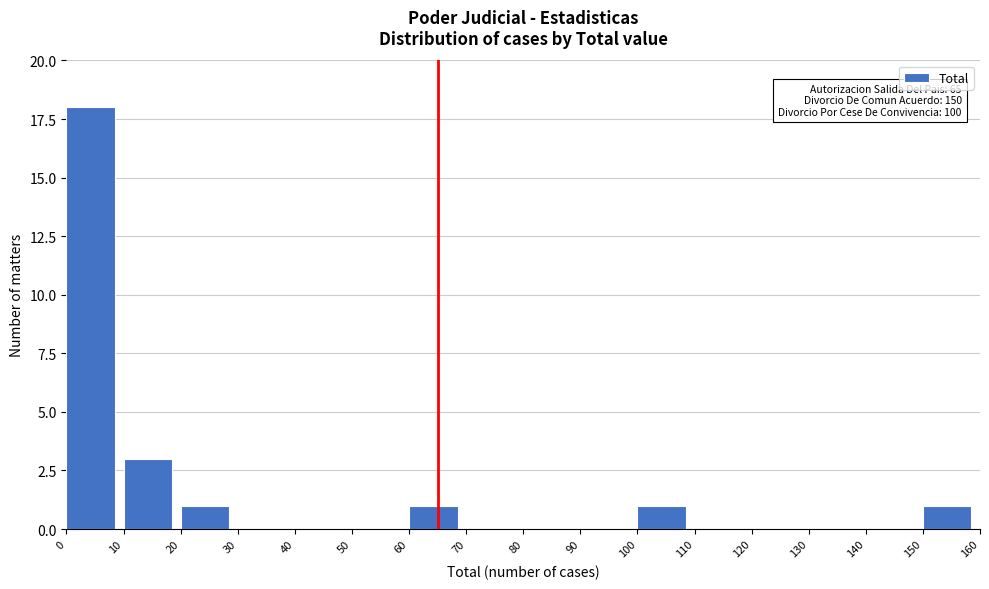

Which range on the x-axis has the tallest bar?

0 to 10